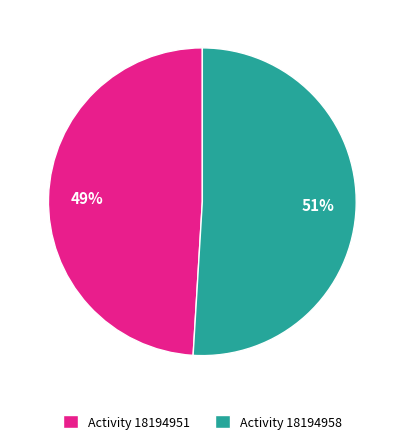

To the nearest percent, what portion does Activity 18194958 represent?

51%